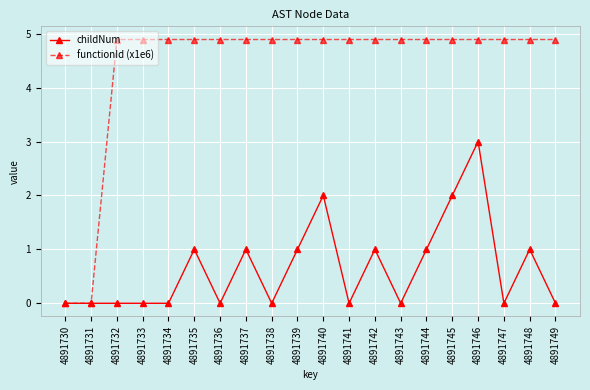

Is it true that functionId (x1e6) equals 4.9 at 4891735?

True